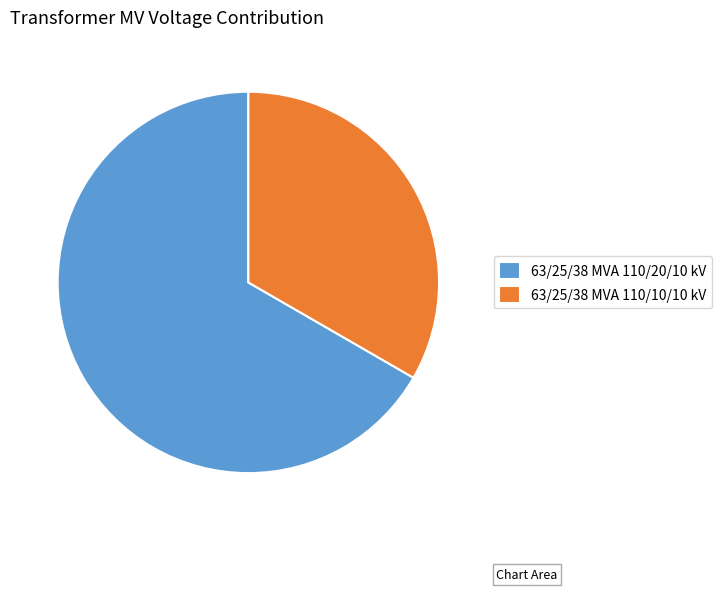

True or false: 63/25/38 MVA 110/10/10 kV accounts for 19% of the total.

False